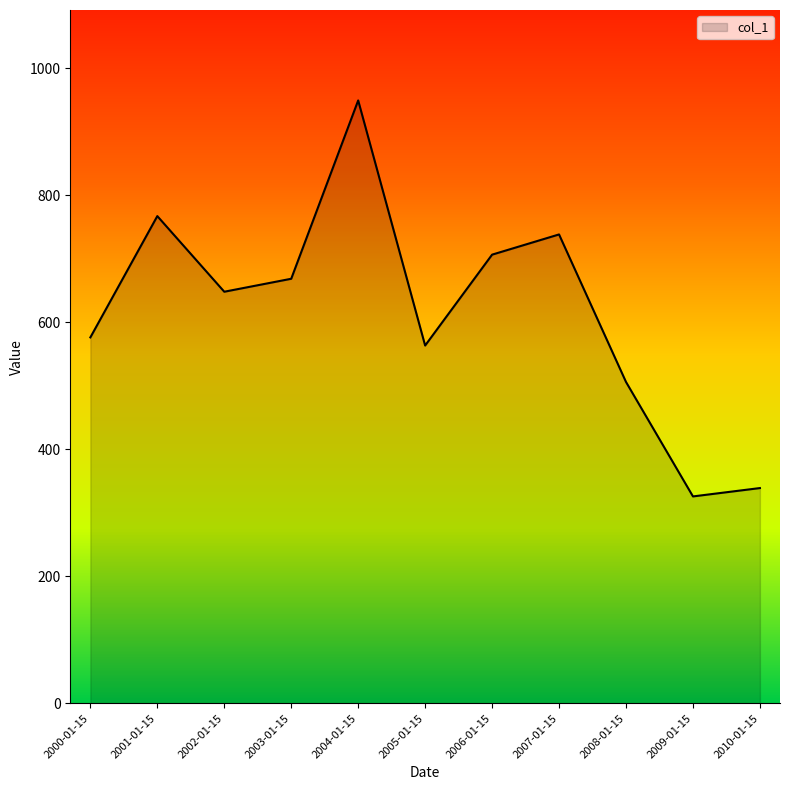

Does the chart display data point markers on the line(s)?

No